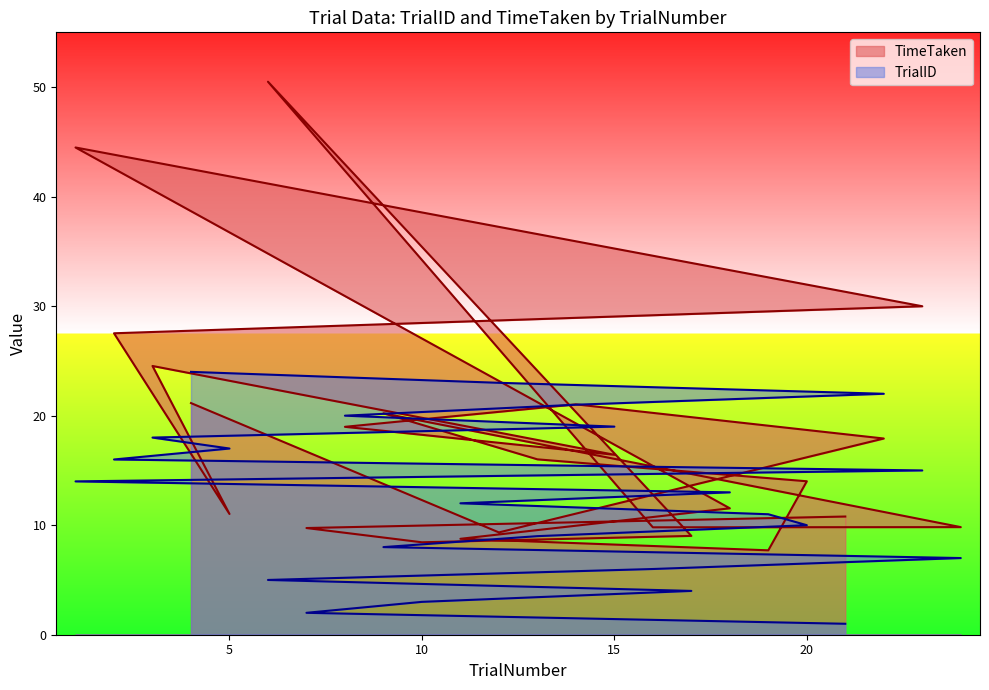

How many categories are shown in the chart?

24